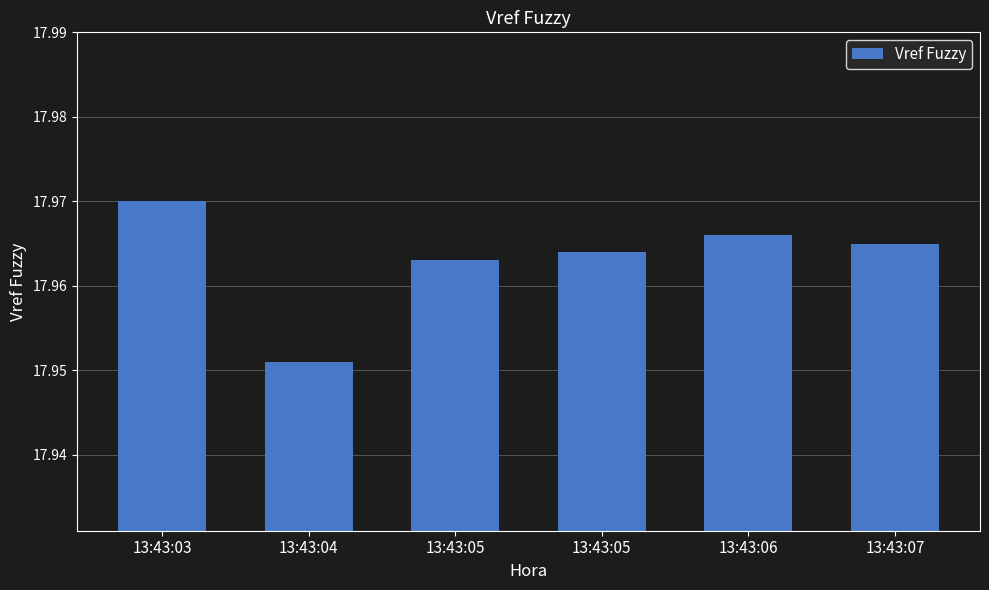

Read the value at 13:43:07.

18.0